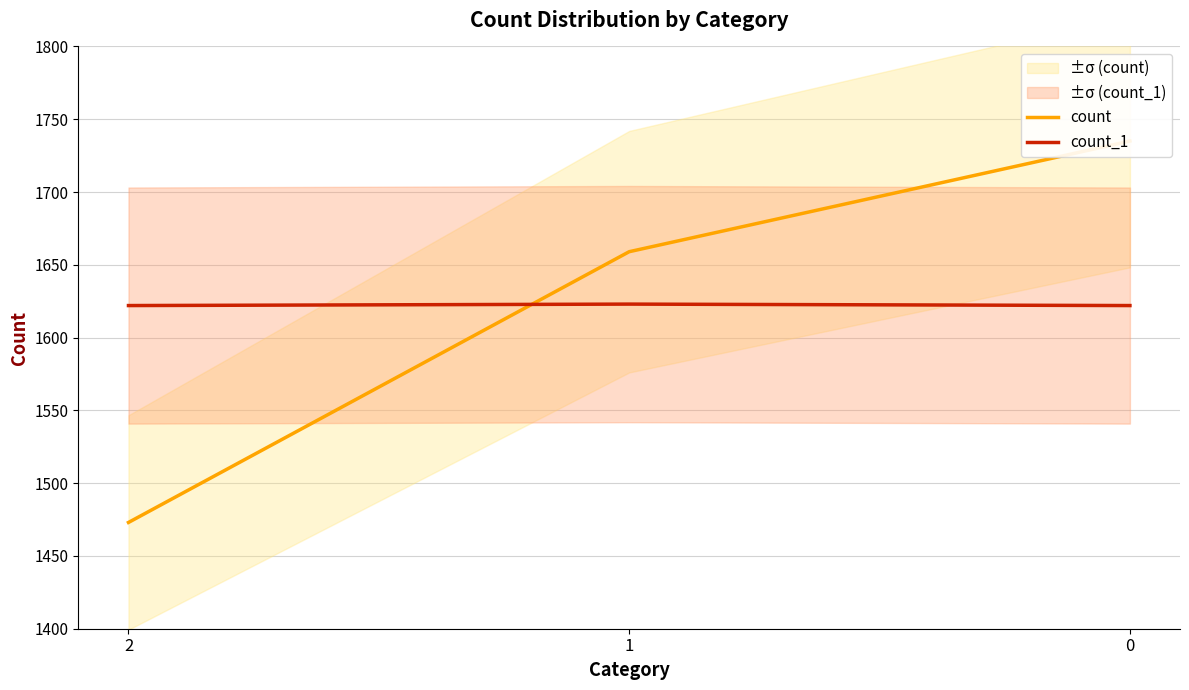

Between 1 and 0, which series saw the biggest shift?

count